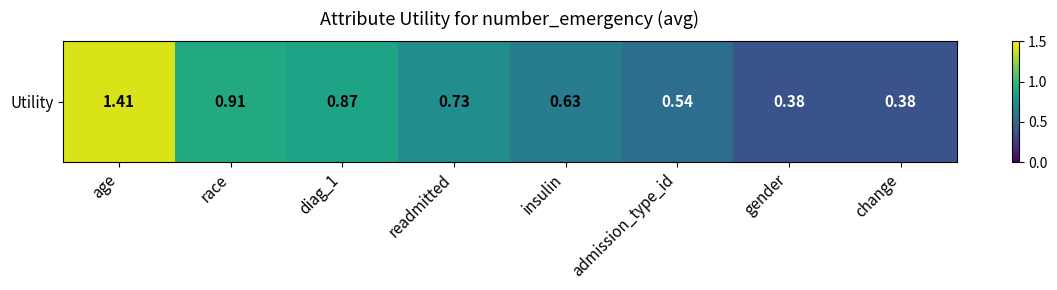

Rank the categories by value from highest to lowest.

age, race, diag_1, readmitted, insulin, admission_type_id, gender, change